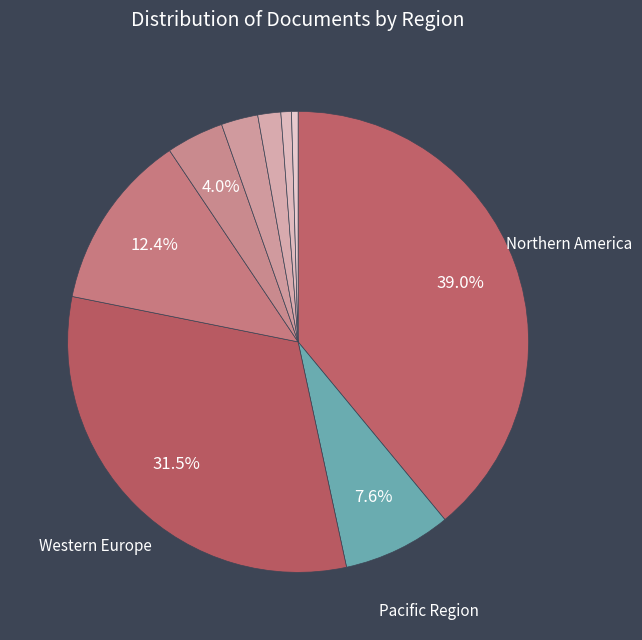

To the nearest percent, what is the average slice percentage?

11%